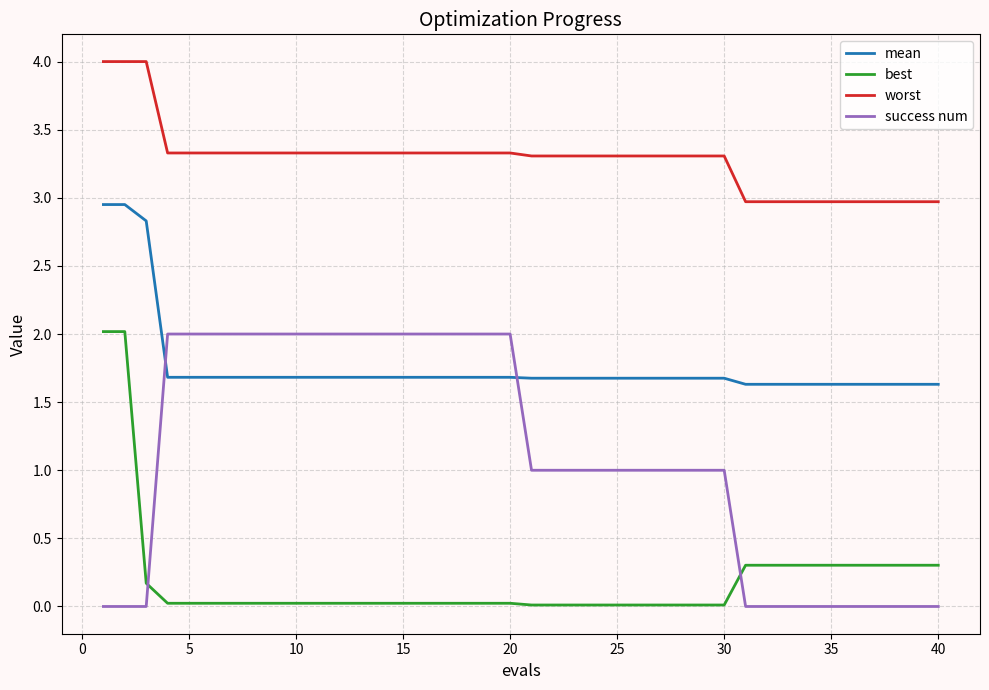

True or false: mean and worst cross at least once.

False